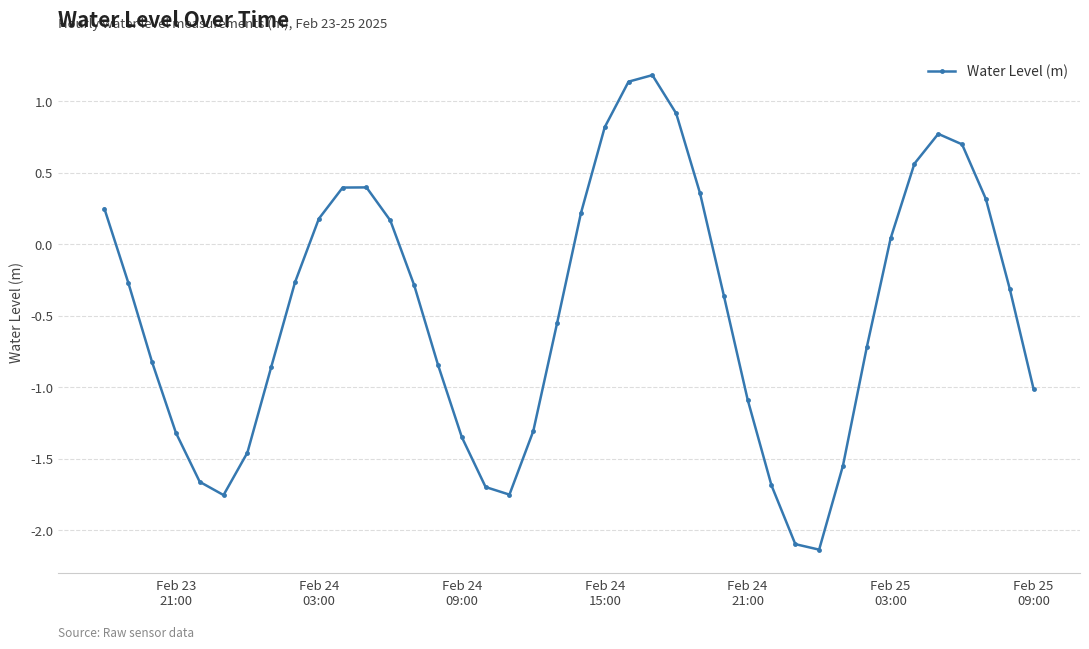

True or false: there are more than 1 points higher than both neighbors.

True